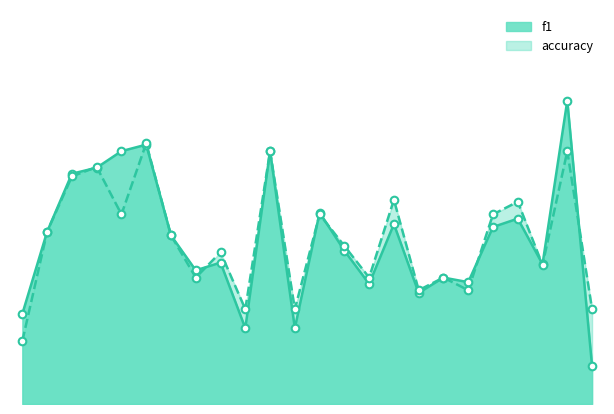

Is the value of f1 at 7 greater than the value of accuracy at 18?

Yes